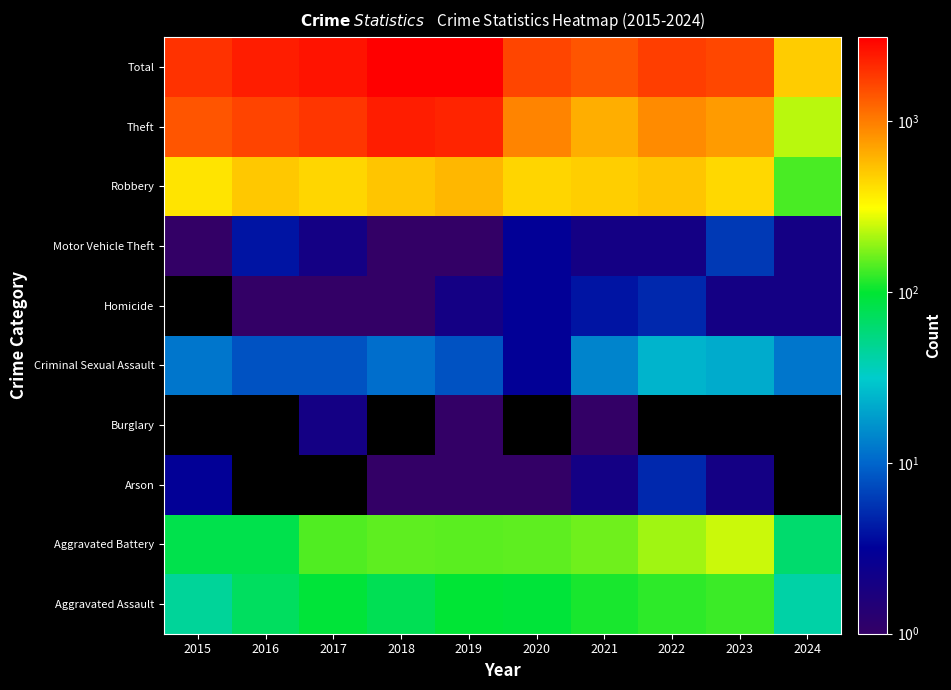

What is the difference between the Aggravated Assault values at 2022 and 2021?

11.0